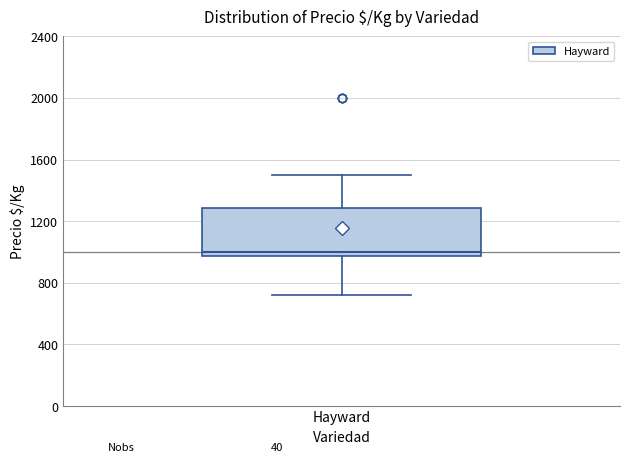

Read this box plot against the y-axis: the position of the median line, the range covered by the box, and the ends of both whiskers. The values are not printed on the chart, so give them approximately, as read against the axis.

median 1000, box 950 to 1300, whiskers 700 to 1500